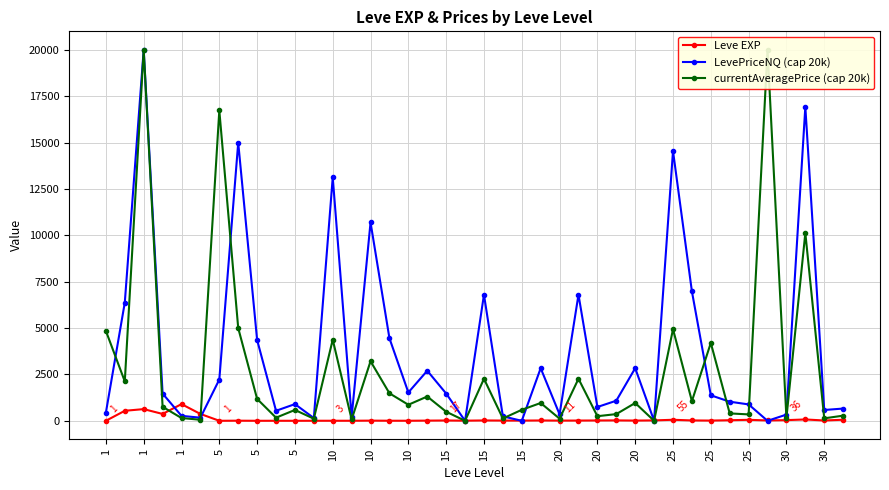

What is the sum of all LevePriceNQ (cap 20k) values?

151074.4